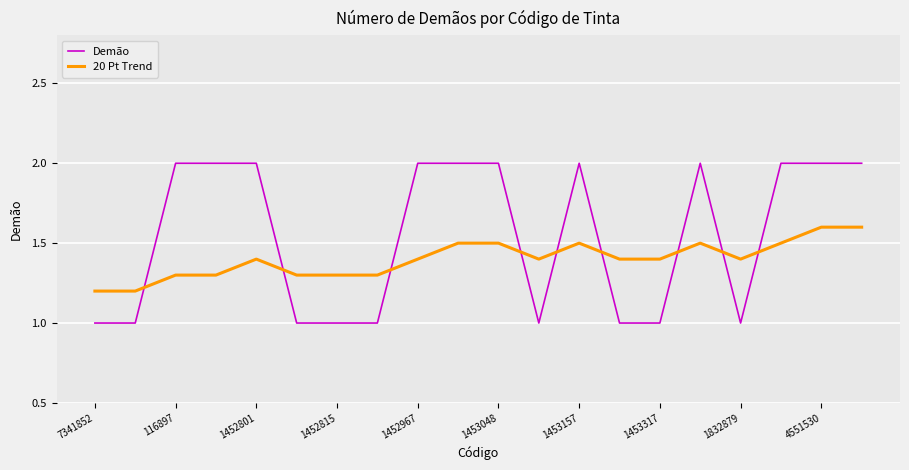

Which series has the largest total across all categories?

Demão